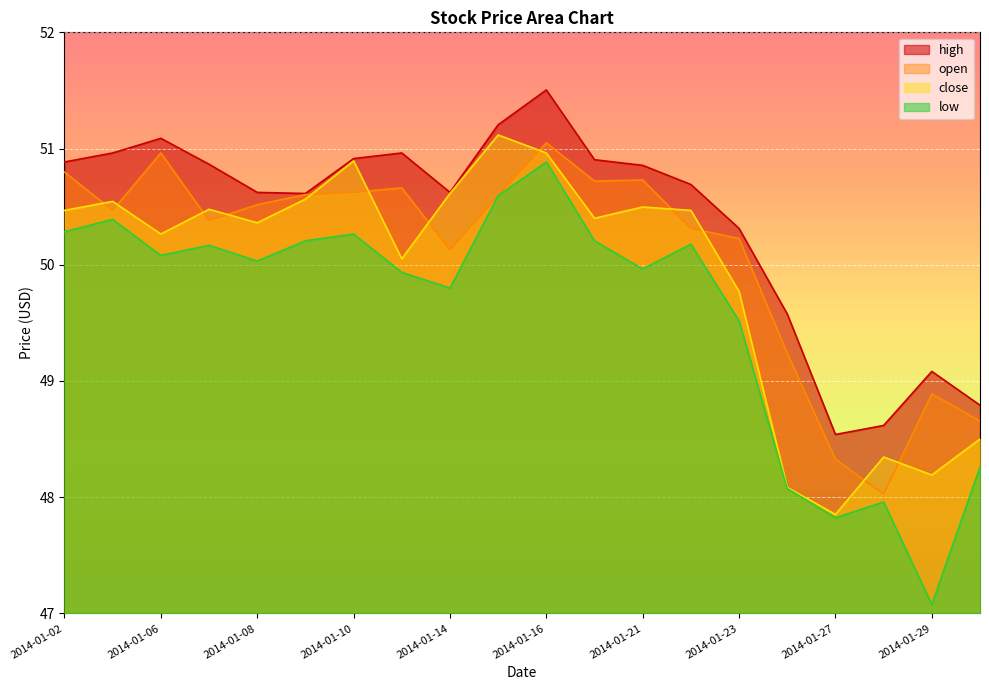

The open series shows 74.7 at 2014-01-23. True or false?

False